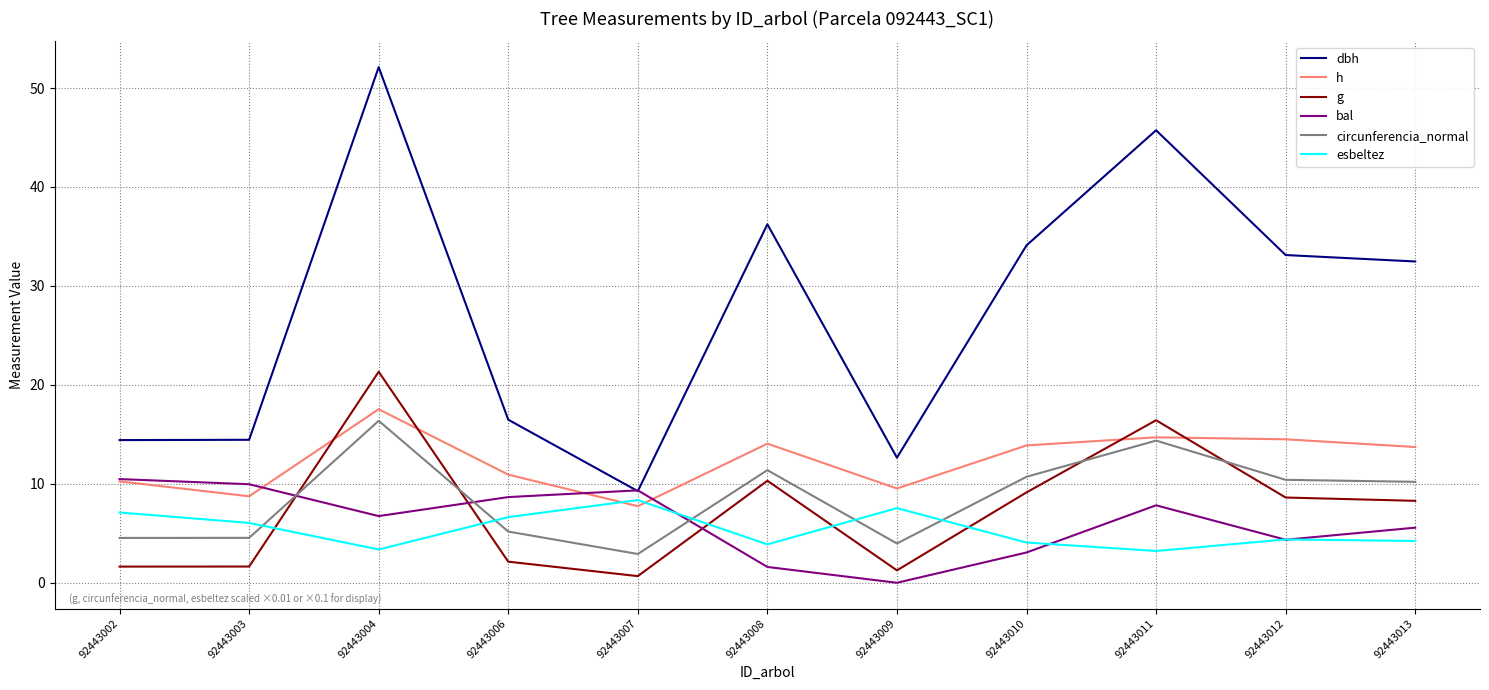

What is the approximate value of circunferencia_normal at 92443003?

4.5